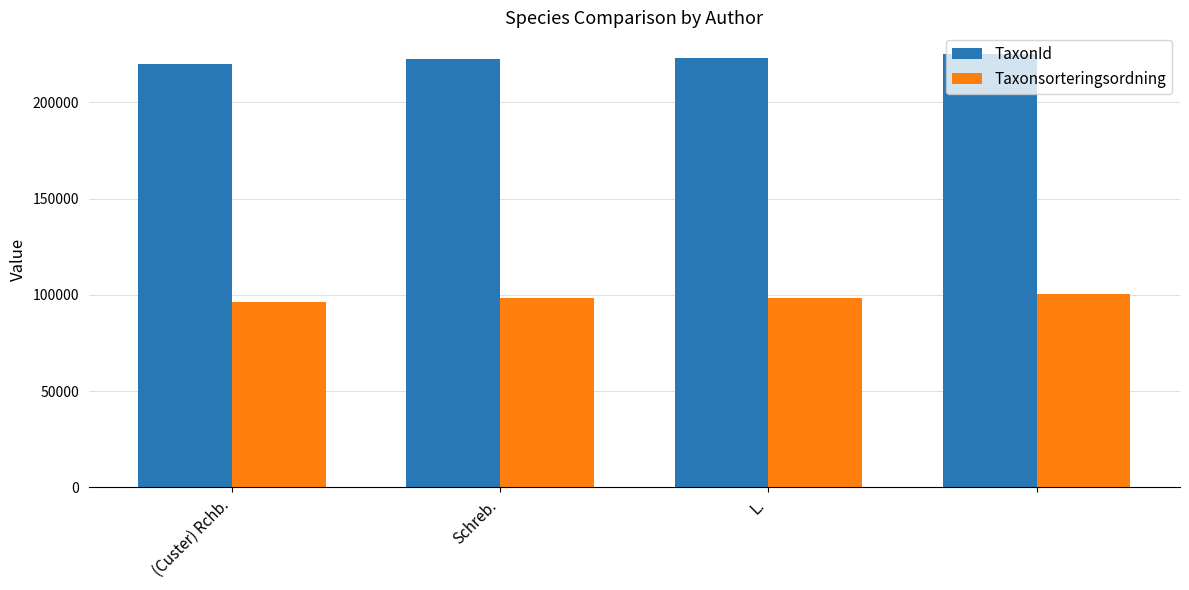

How many groups of bars are there?

4